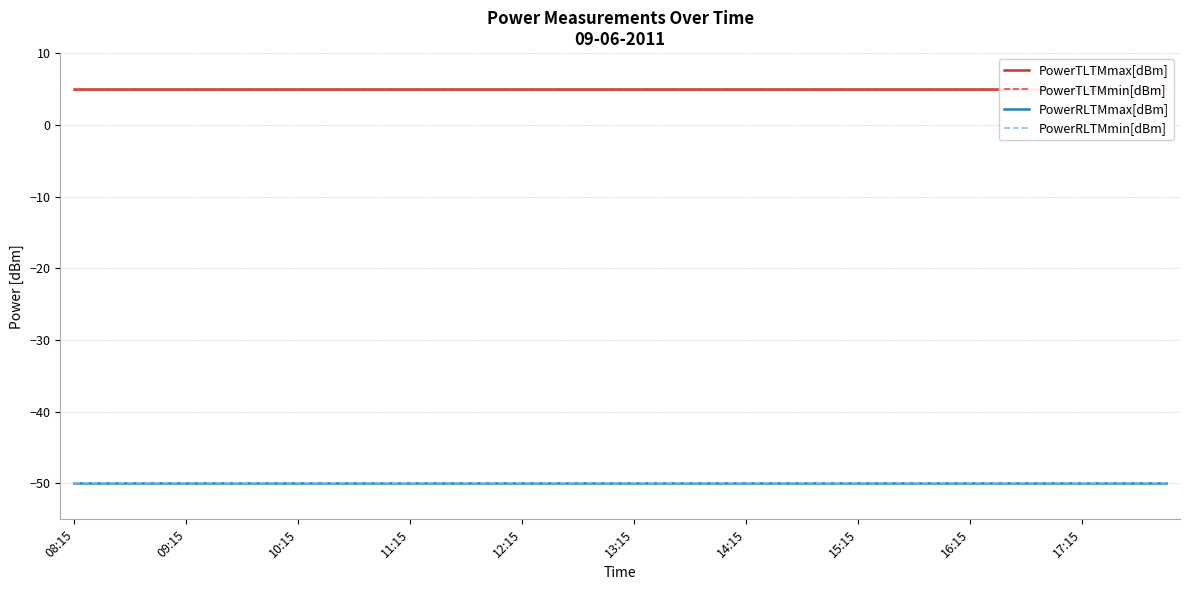

True or false: PowerRLTMmax[dBm] has more than 0 interior local peaks.

False